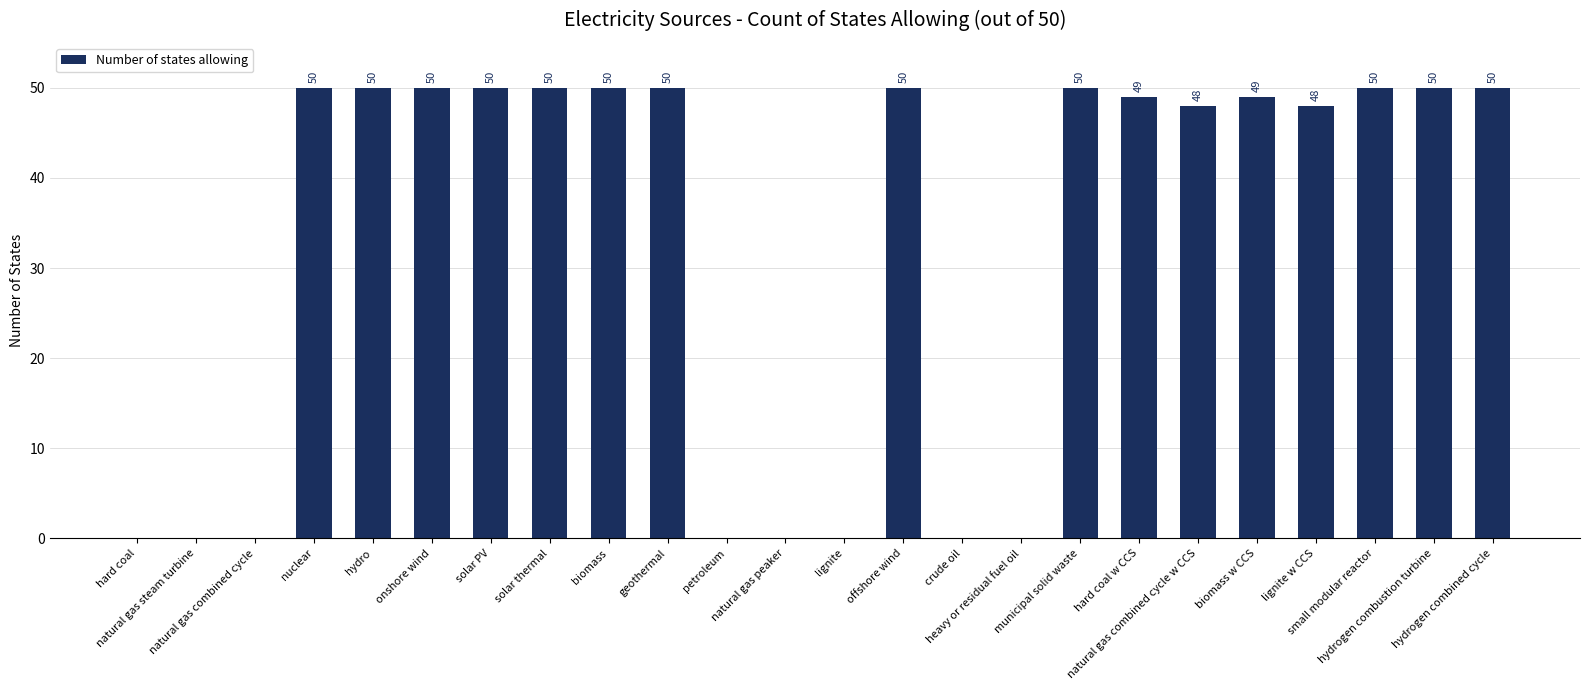

What is the greatest value displayed?

50